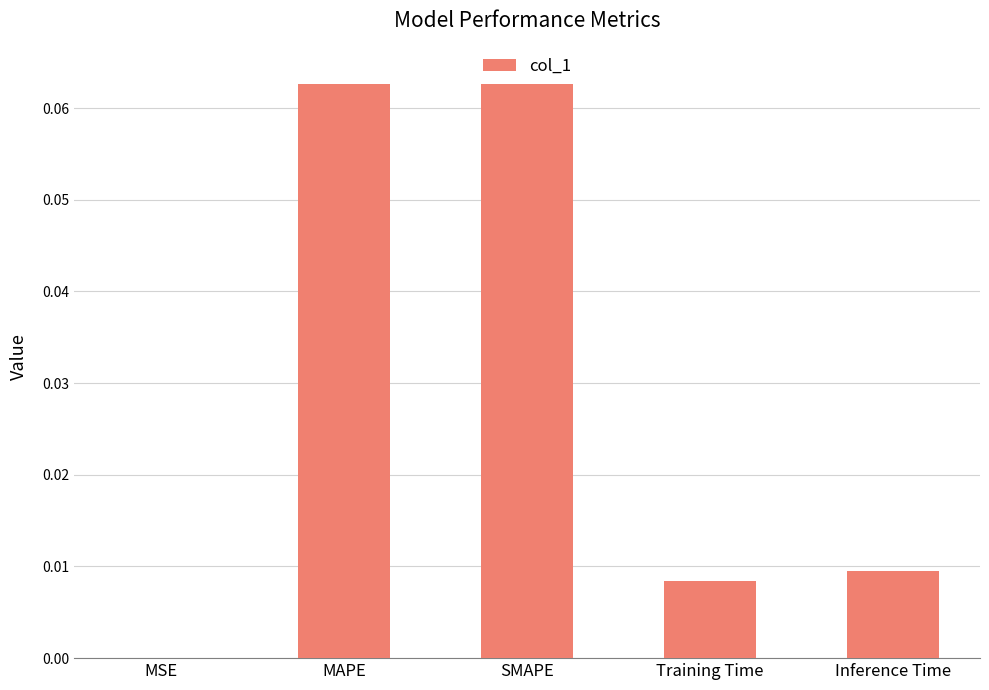

Which has a higher value, Training Time or MSE?

Training Time